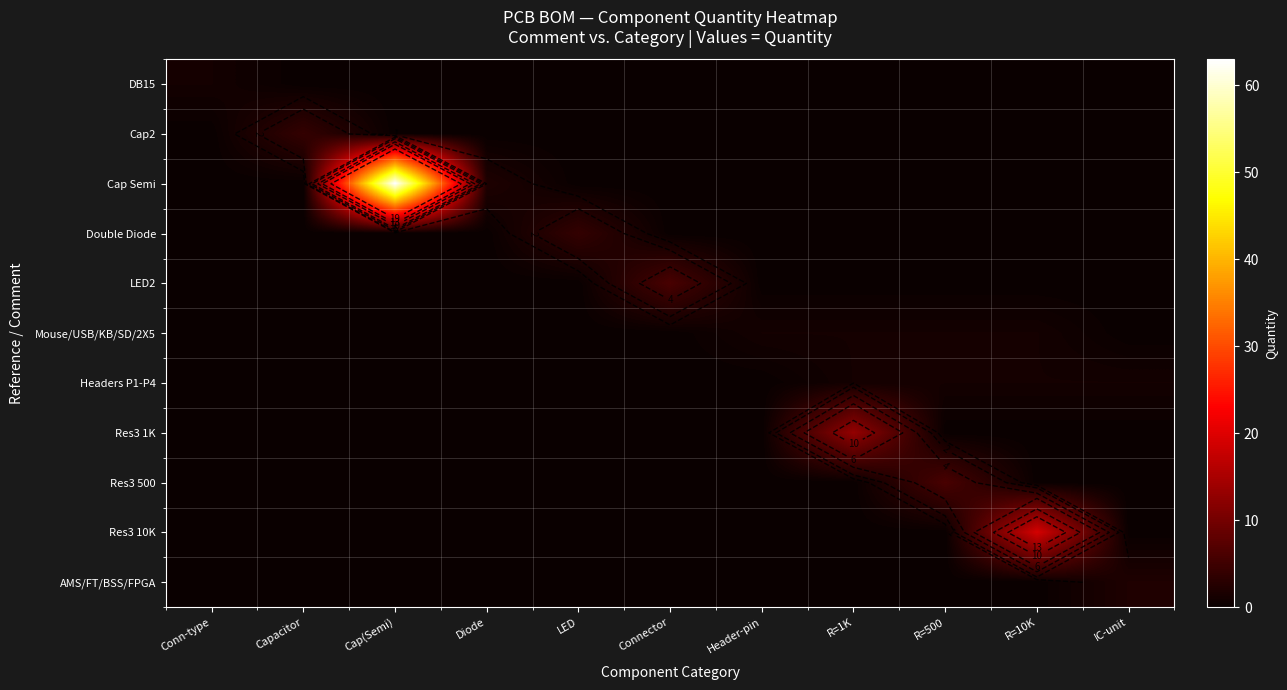

Is it true that DB15 equals 0 at Capacitor?

True